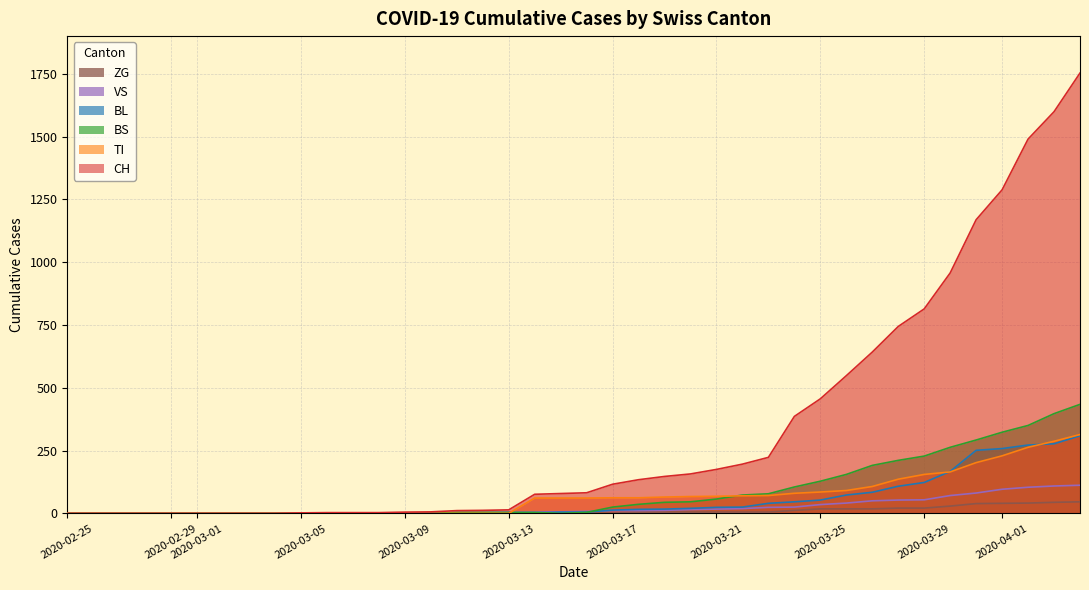

True or false: BL and VS intersect in this chart.

True